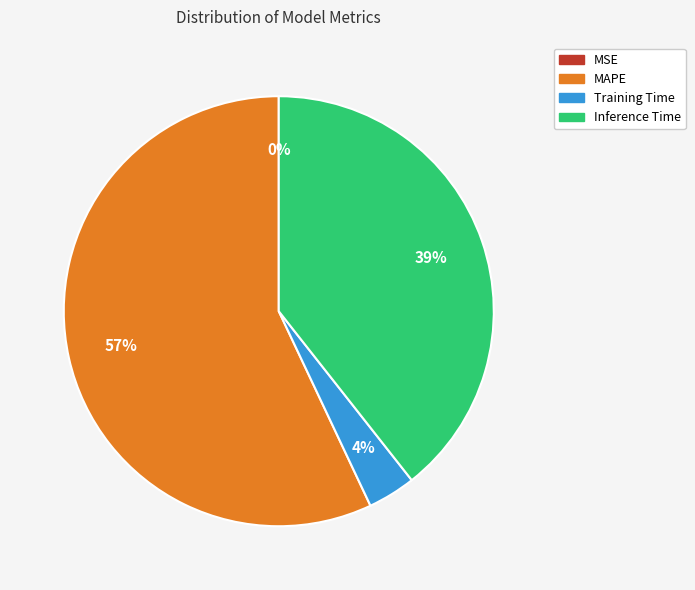

To the nearest percent, what is the average slice percentage?

25%